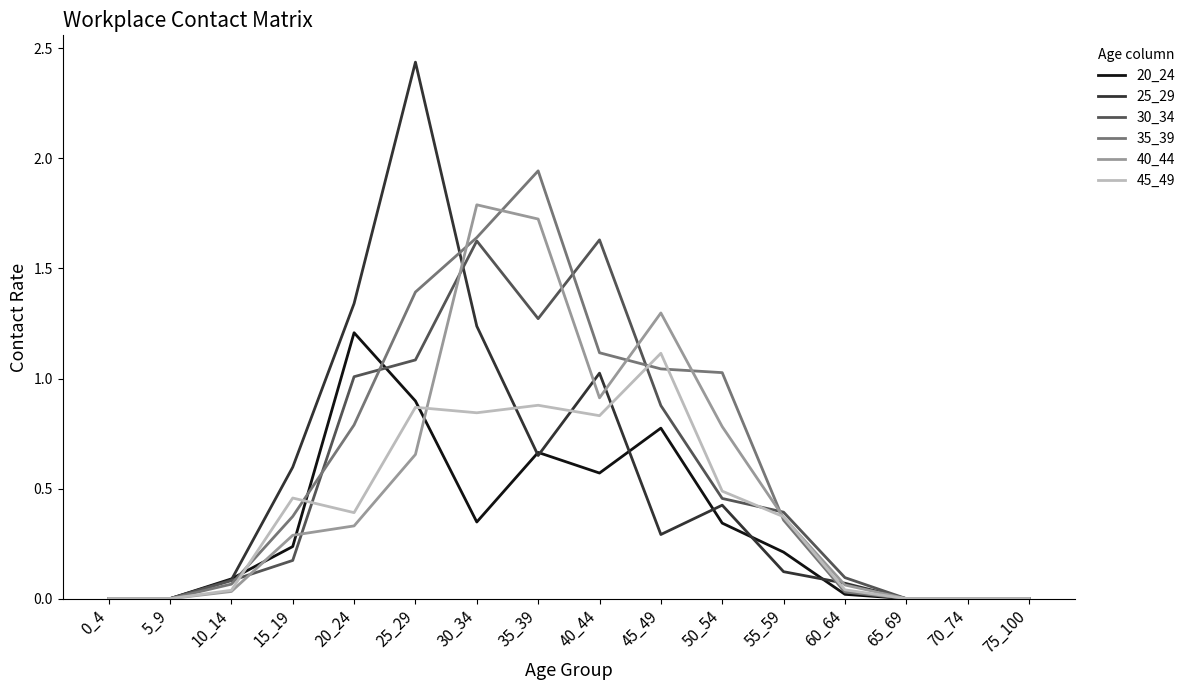

What is the difference between the maximum and minimum values in the 40_44 series?

1.8